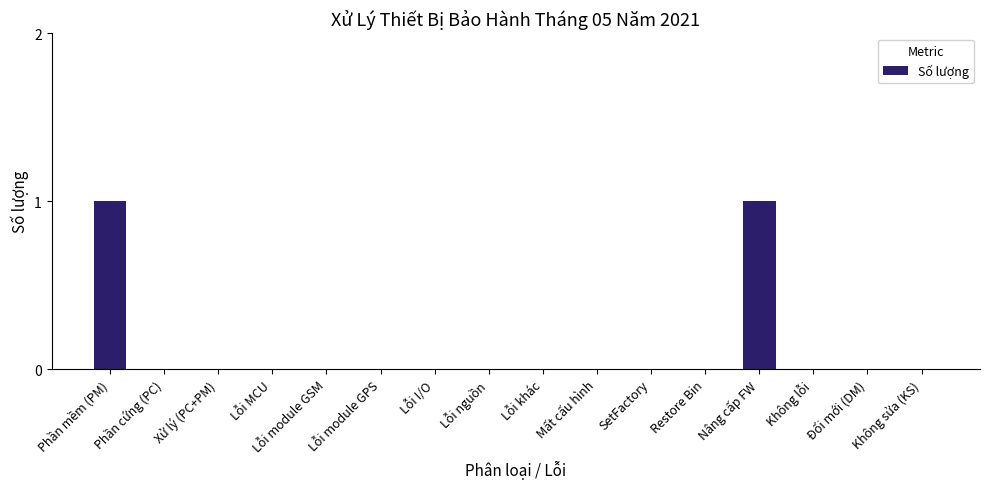

The value at Không sửa (KS) is 0. True or false?

True